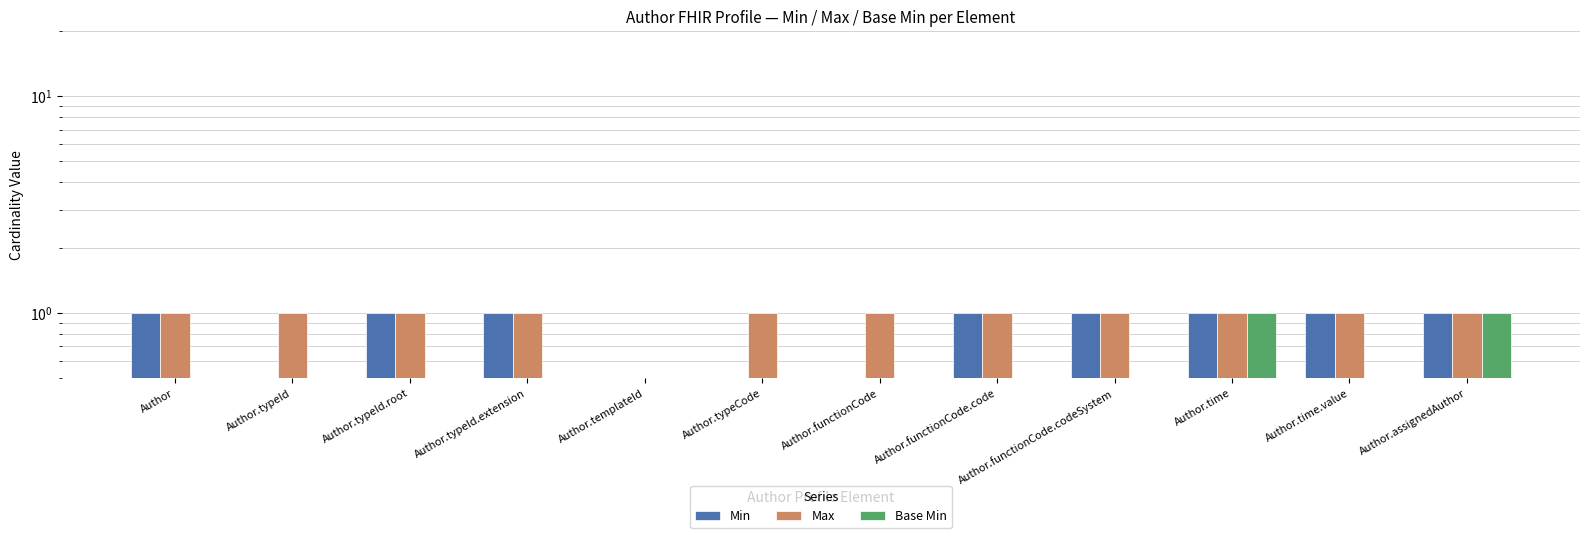

What value does the Max series have at Author.functionCode?

1